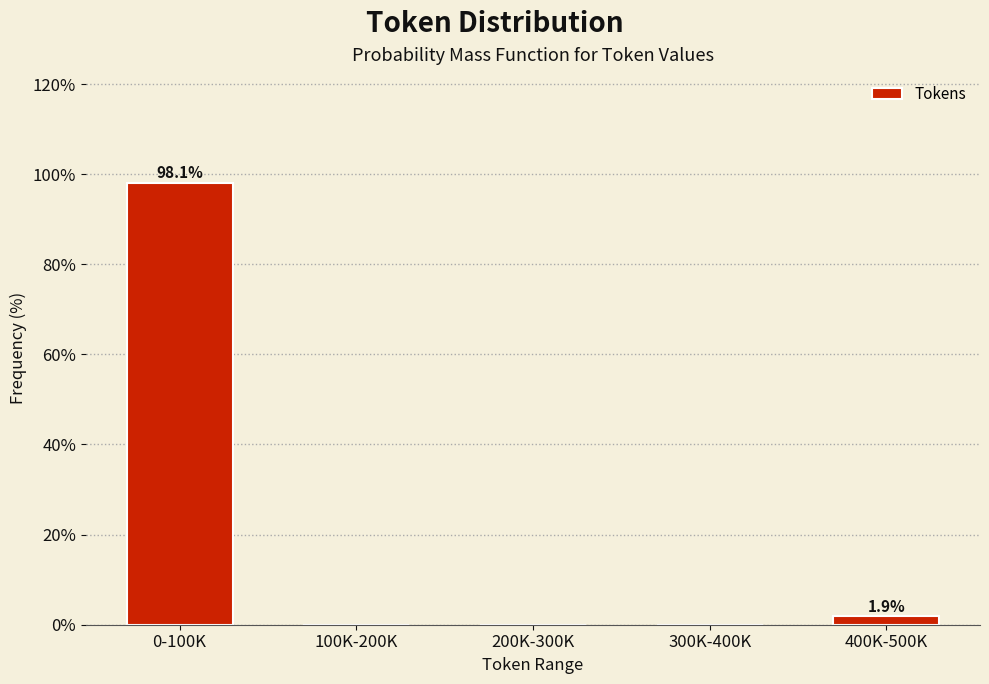

Reading left to right, extract all data points from this chart.

0-100K=98.1	100K-200K=0.0	200K-300K=0.0	300K-400K=0.0	400K-500K=1.9